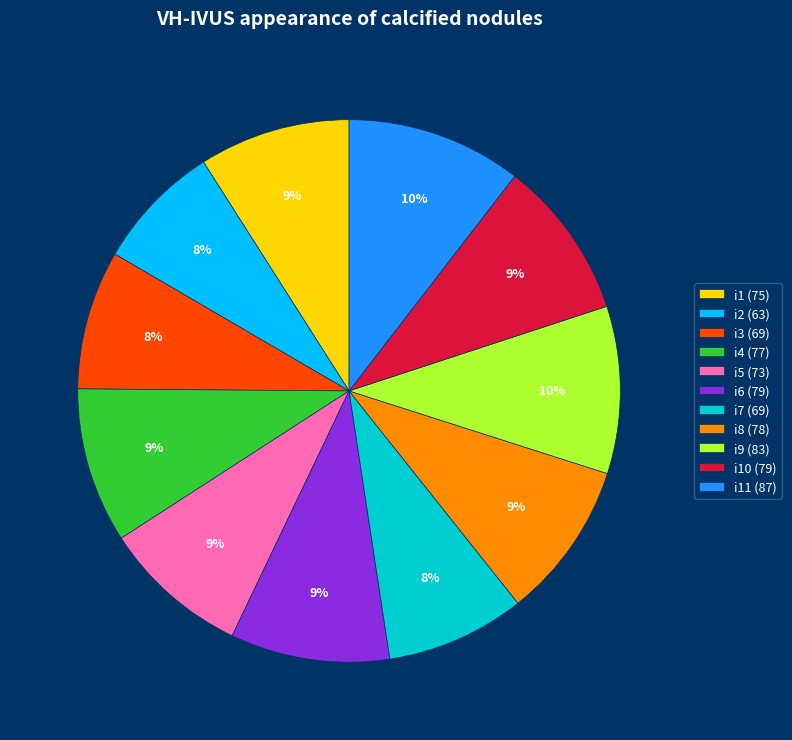

True or false: i10 (79) accounts for 1% of the total.

False